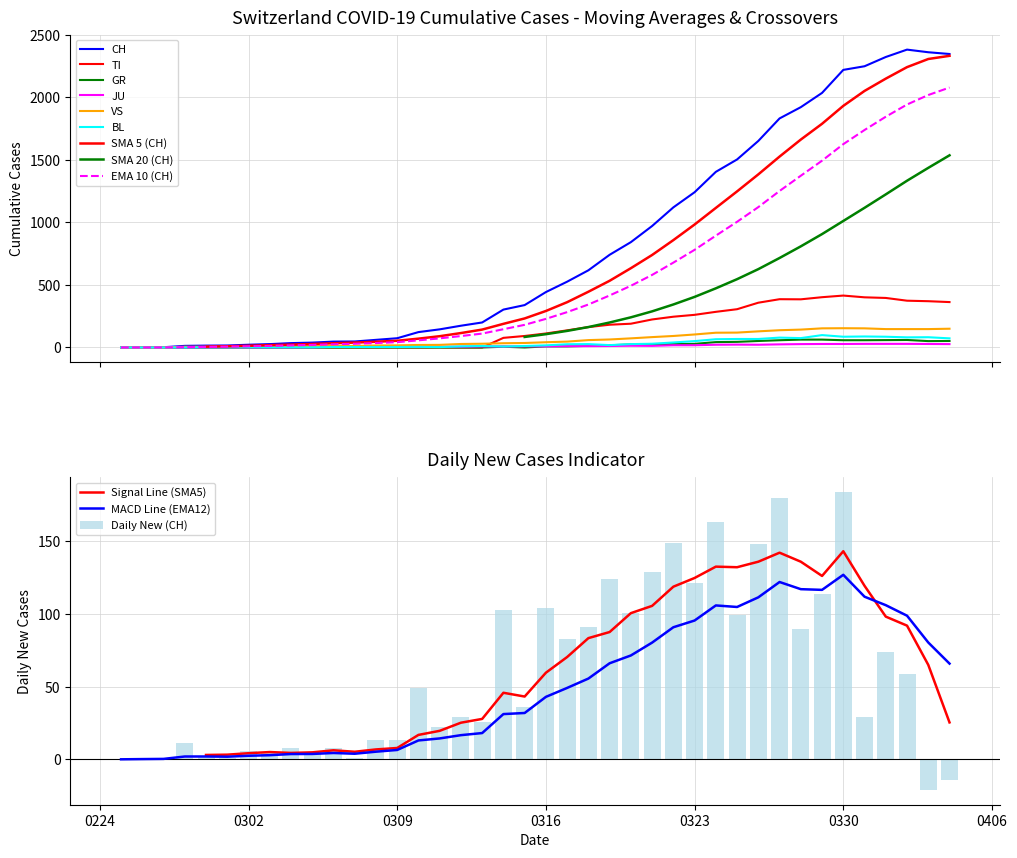

At how many categories does at least one series exceed 329?

21